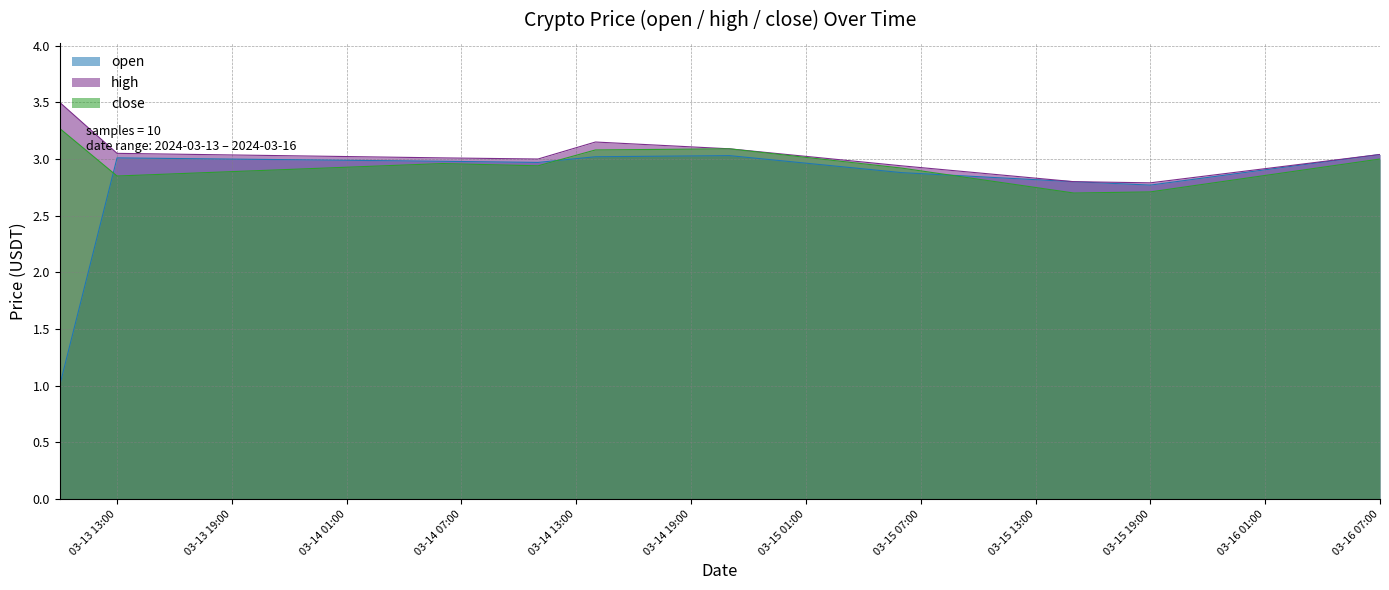

True or false: high and close cross at least once.

False